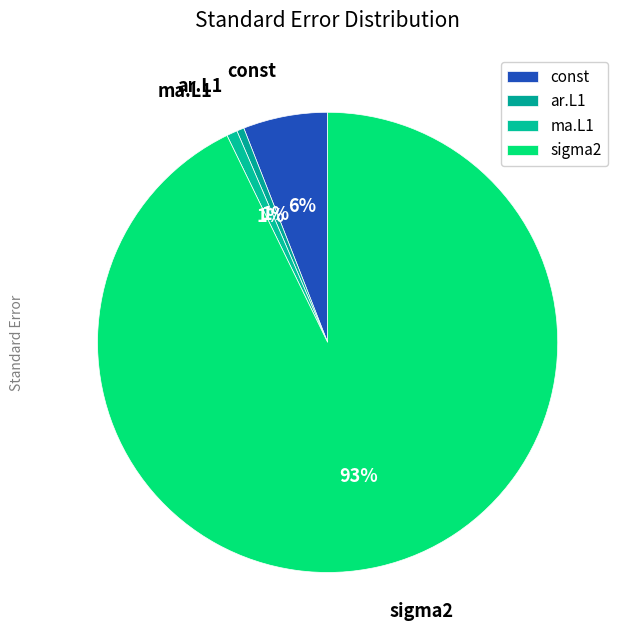

How many slices are in this pie chart?

4